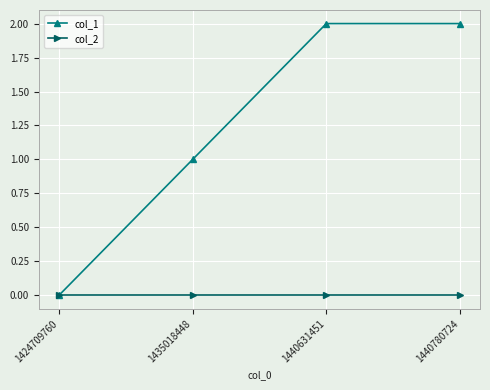

What is the average value of the col_1 series?

1